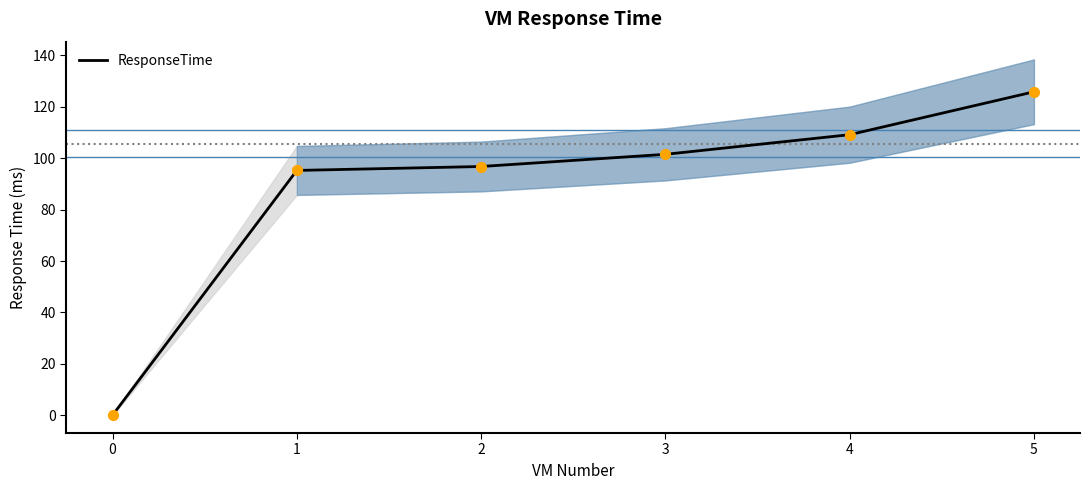

Which has a higher value, 0 or 3?

3